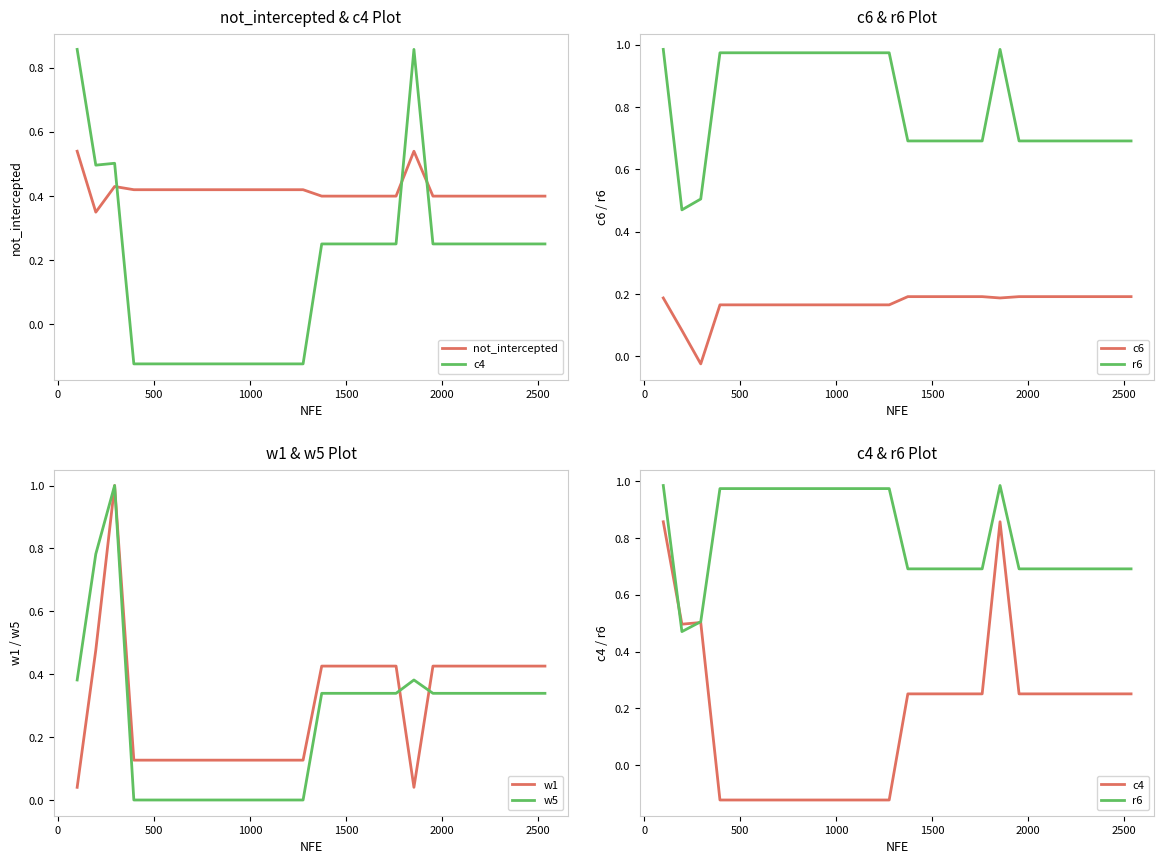

How many lines are shown in the chart?

6